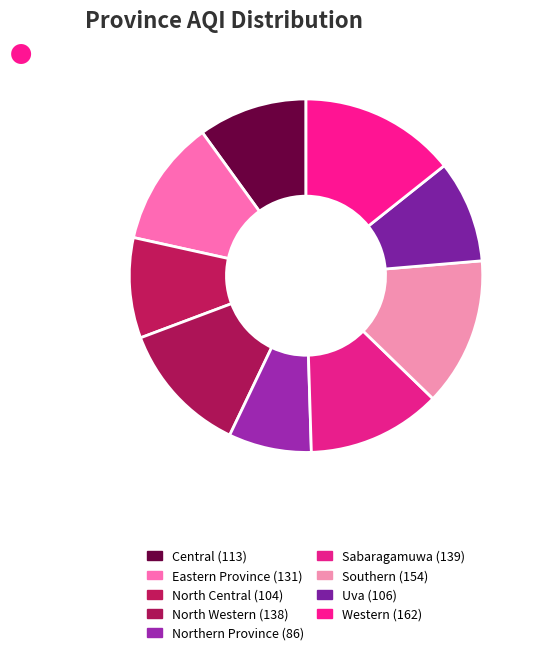

Is Uva the majority of the pie?

No